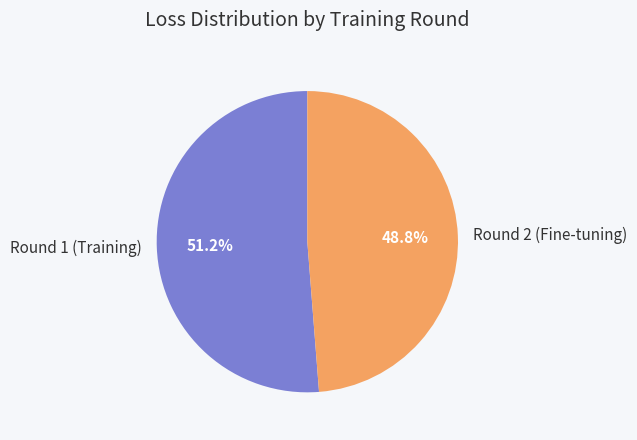

Combined, do Round 2 (Fine-tuning) and Round 1 (Training) account for over 50%?

Yes